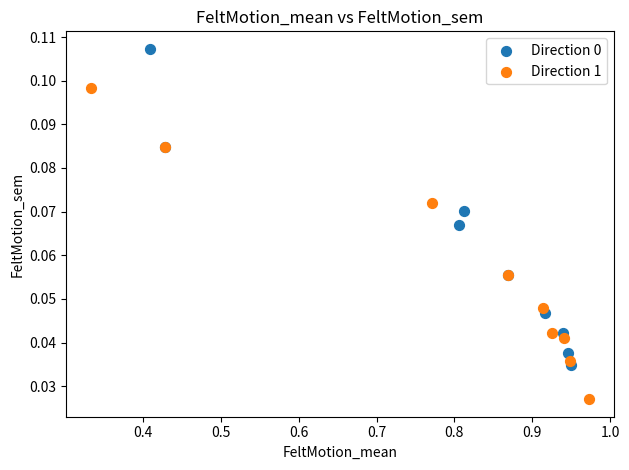

Which series reaches the minimum Y coordinate?

Direction 1